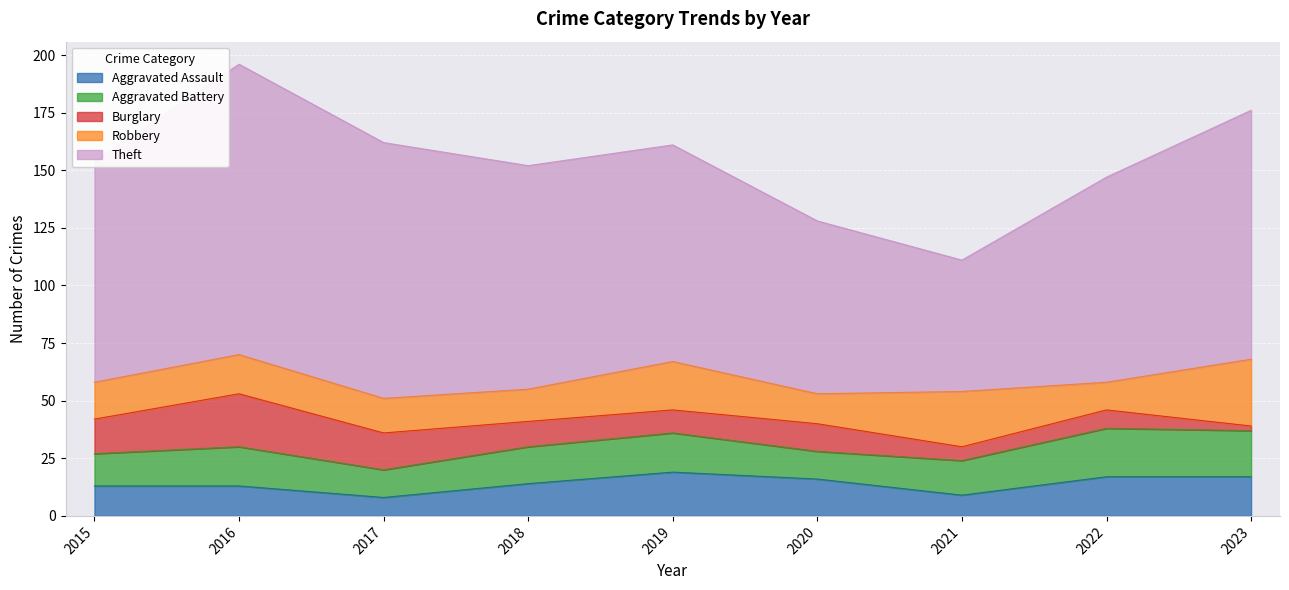

Which series has the widest spread of values?

Theft